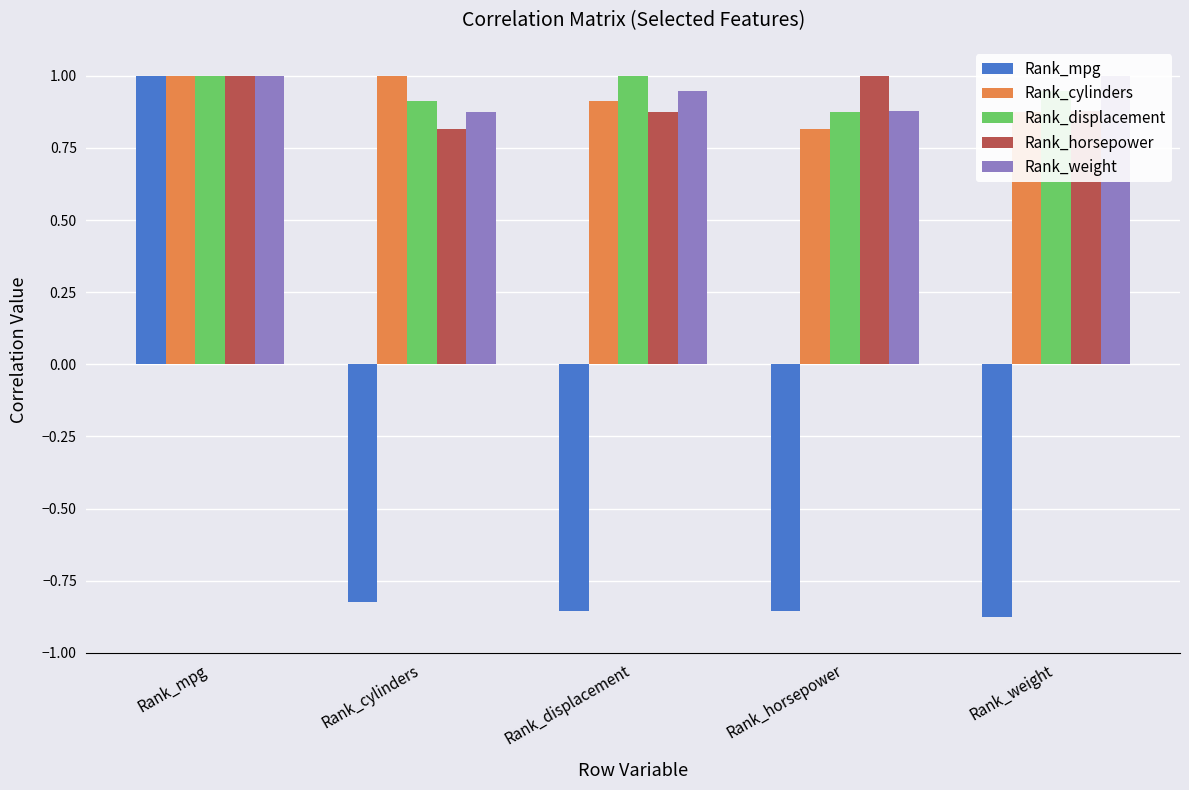

Is the value of Rank_horsepower at Rank_cylinders greater than the value of Rank_cylinders at Rank_horsepower?

No